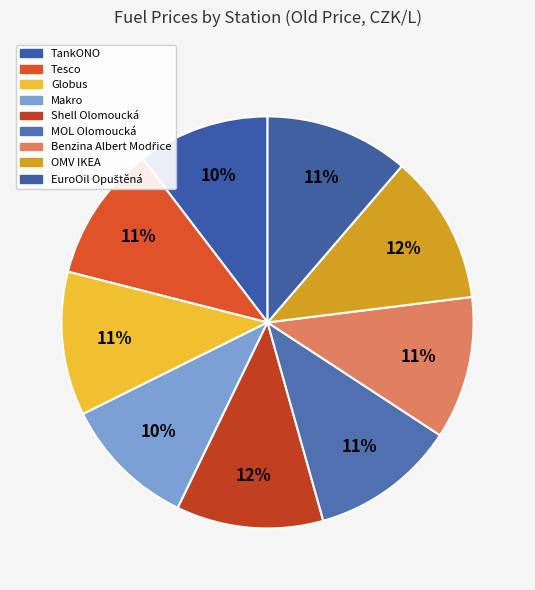

To the nearest percent, what is the combined percentage of MOL Olomoucká and OMV IKEA?

23%